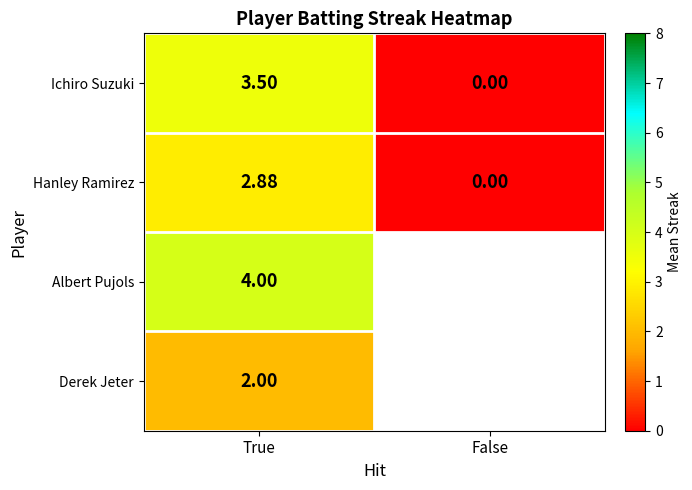

True or false: Ichiro Suzuki has a value of 0.0 at False.

True